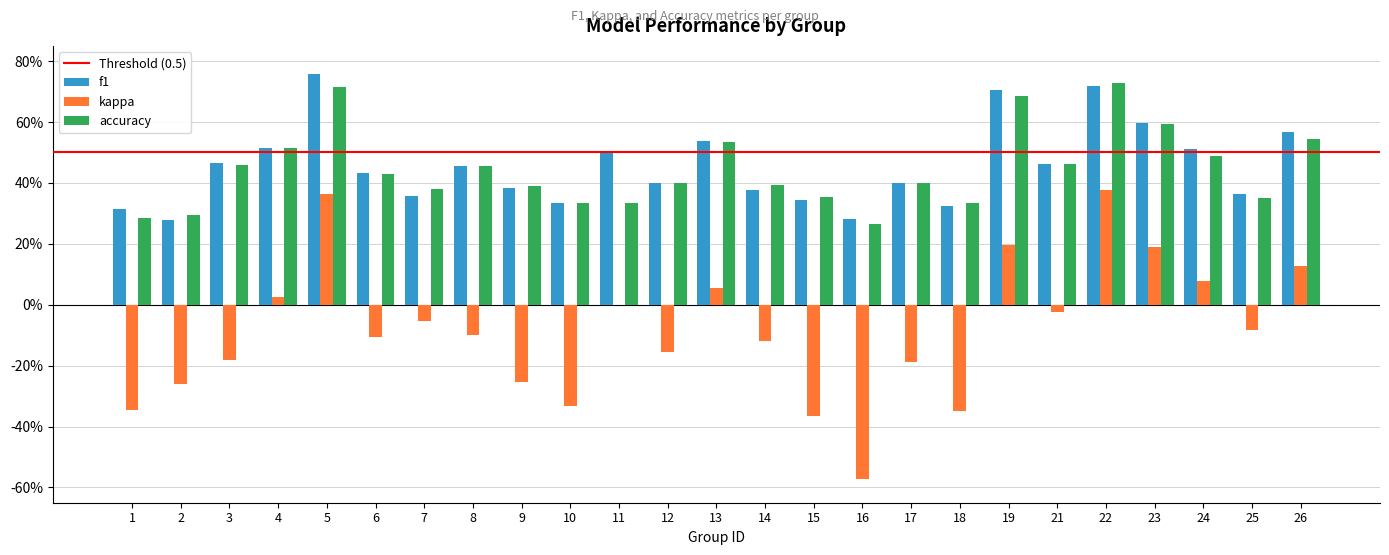

At which label does kappa first exceed 0?

4